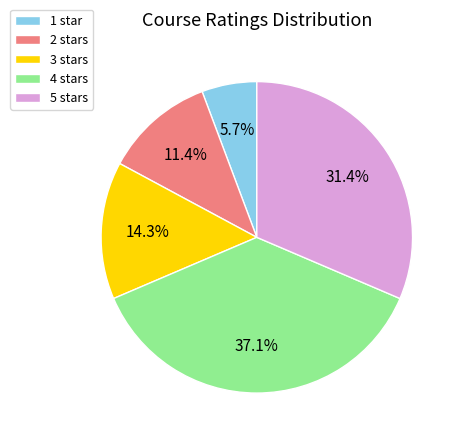

Is 1 star the majority of the pie?

No